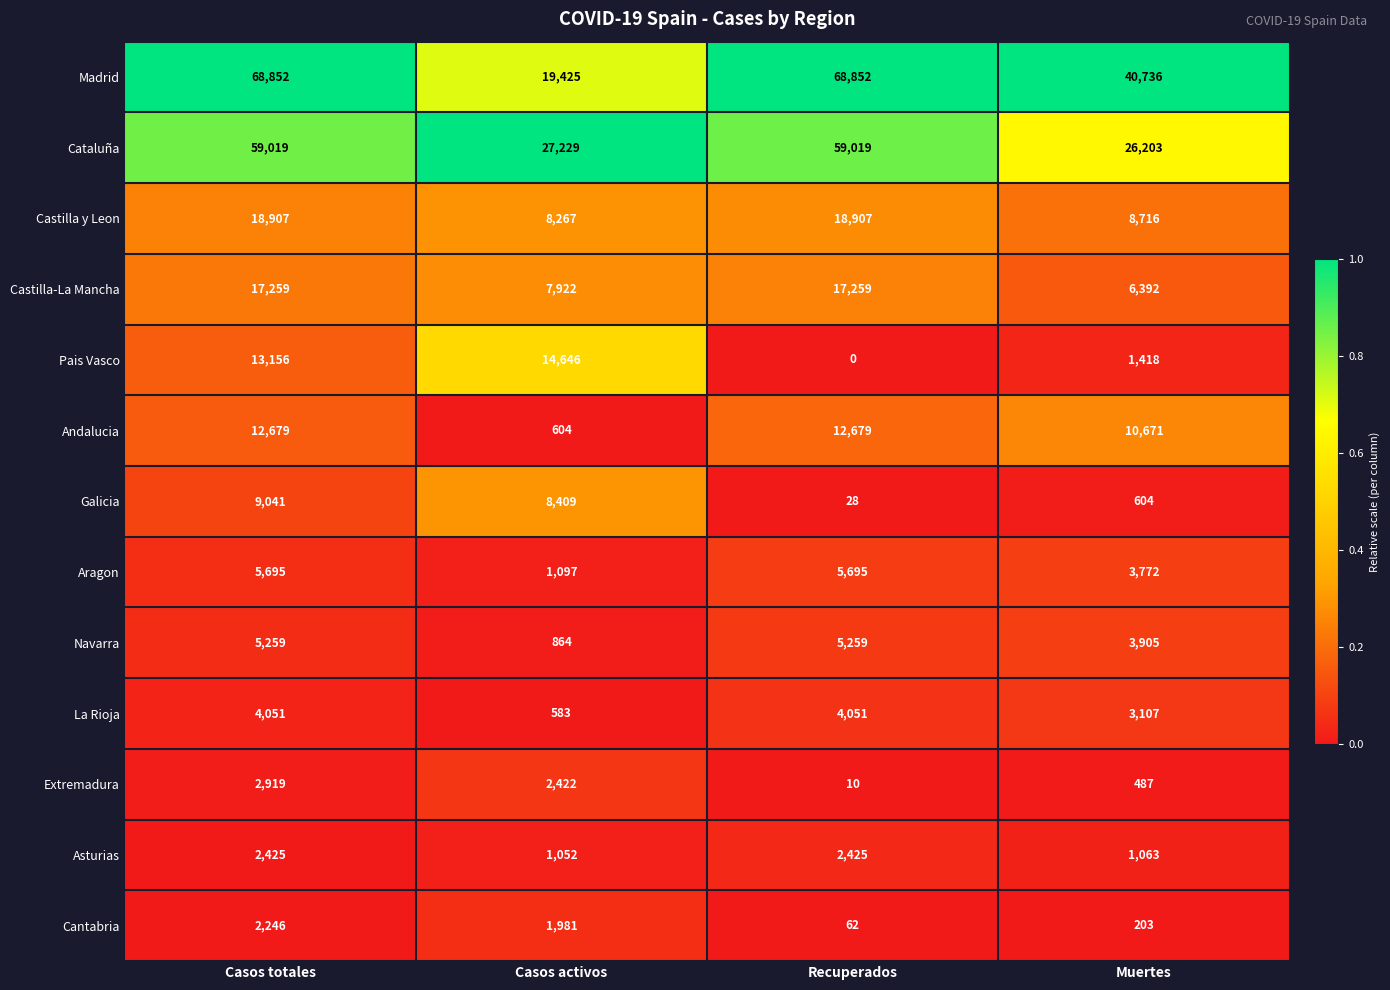

At which category is the sum across all series the highest?

Casos totales